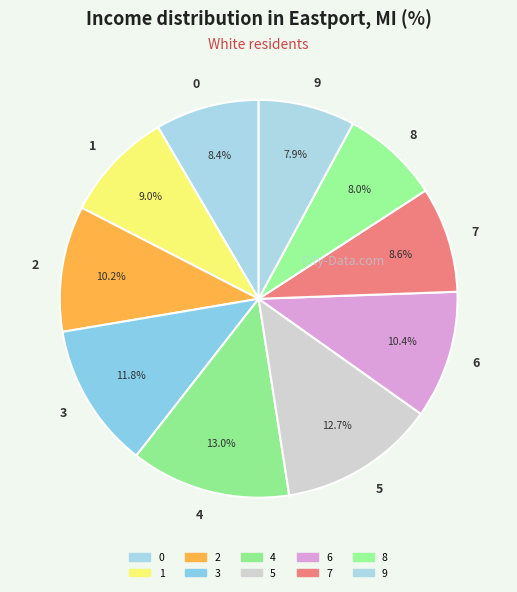

Which has a higher value, 9 or 4?

4